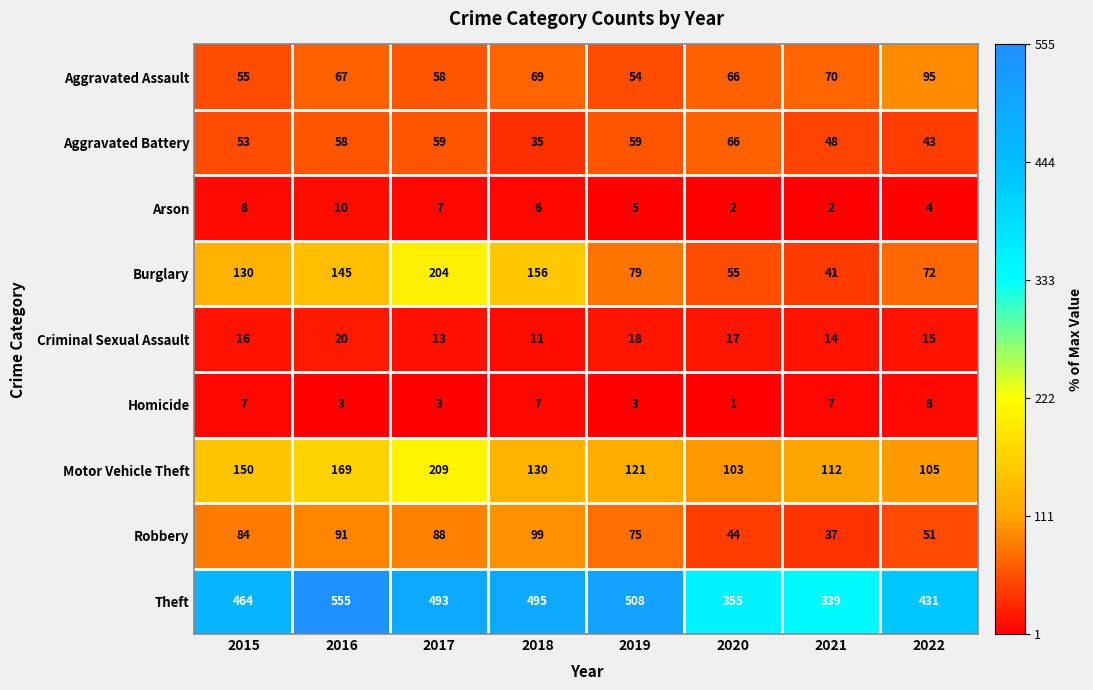

Which series has the widest spread of values?

Theft